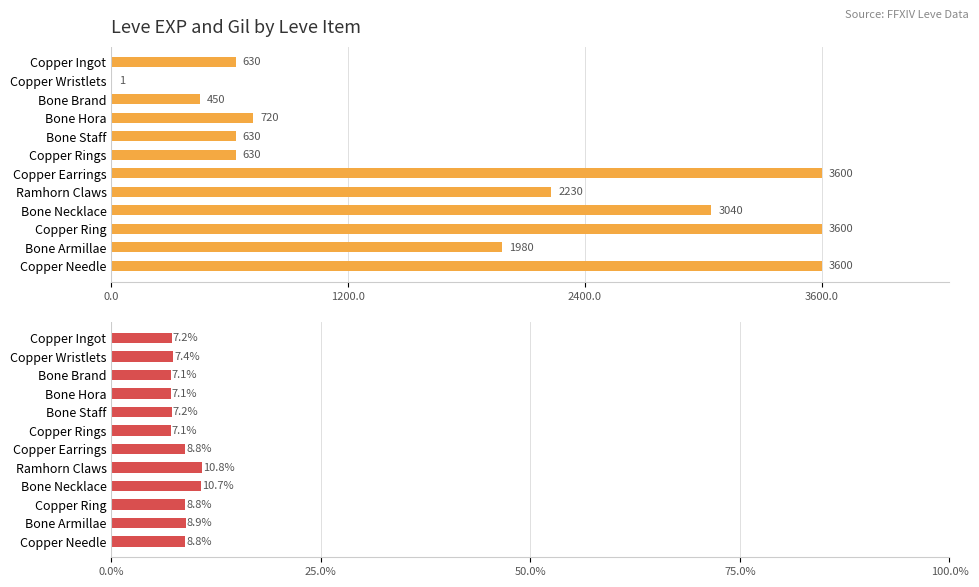

Does the chart contain stacked bars?

No